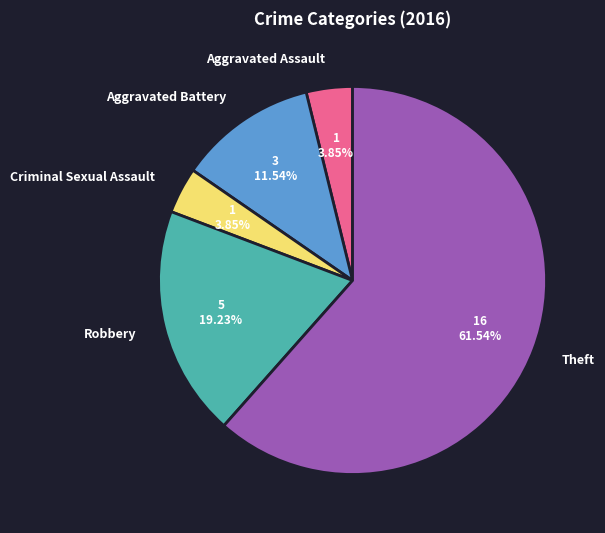

Combined, what portion of the pie is Theft and Criminal Sexual Assault?

65.4%